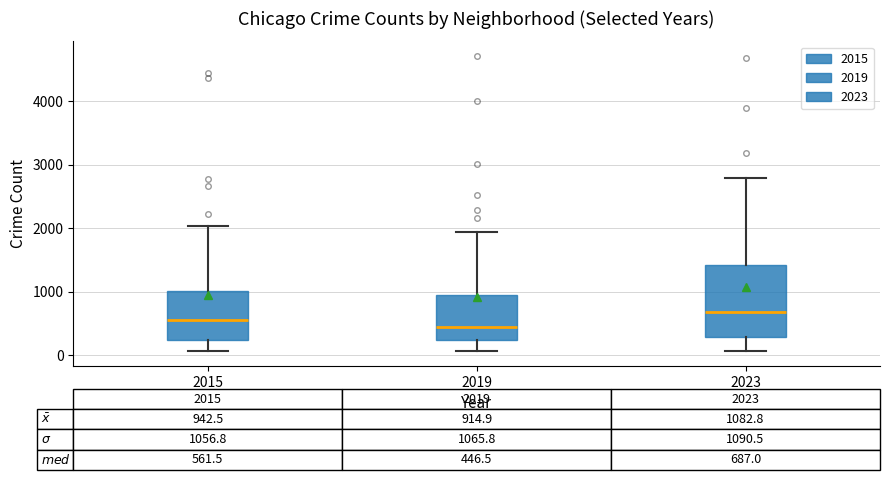

Which box is the tallest, from its lower edge to its upper edge?

2023